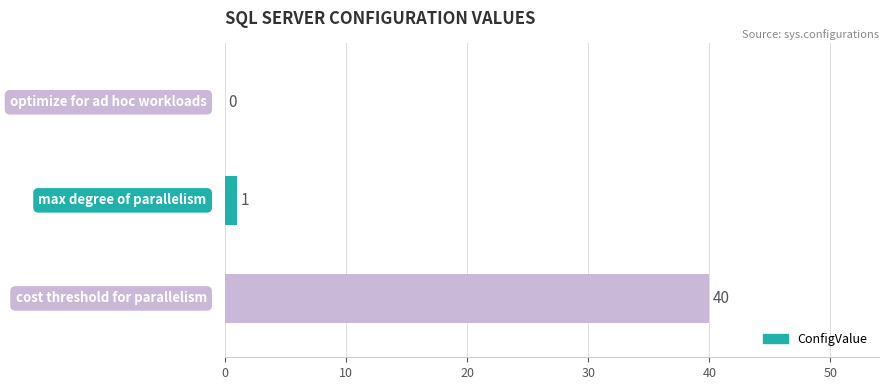

What is the maximum value shown in the chart?

40